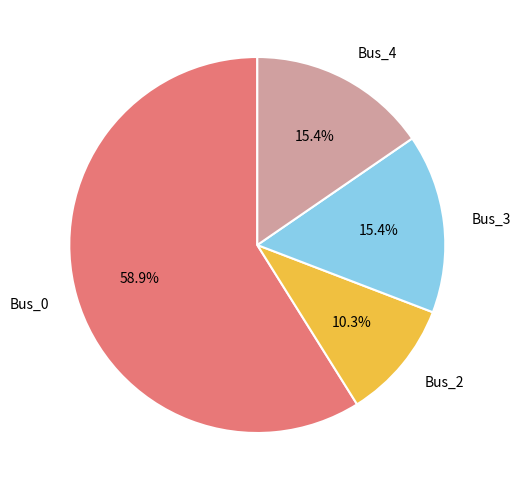

What percentage do Bus_3 and Bus_4 together represent?

30.8%